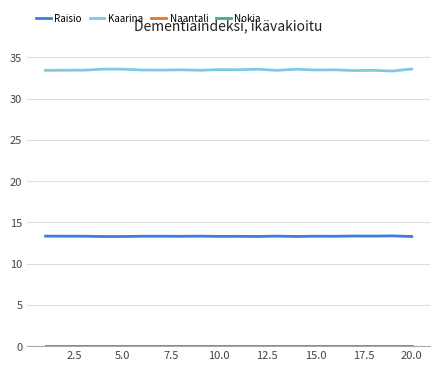

Which series has the widest spread of values?

Kaarina